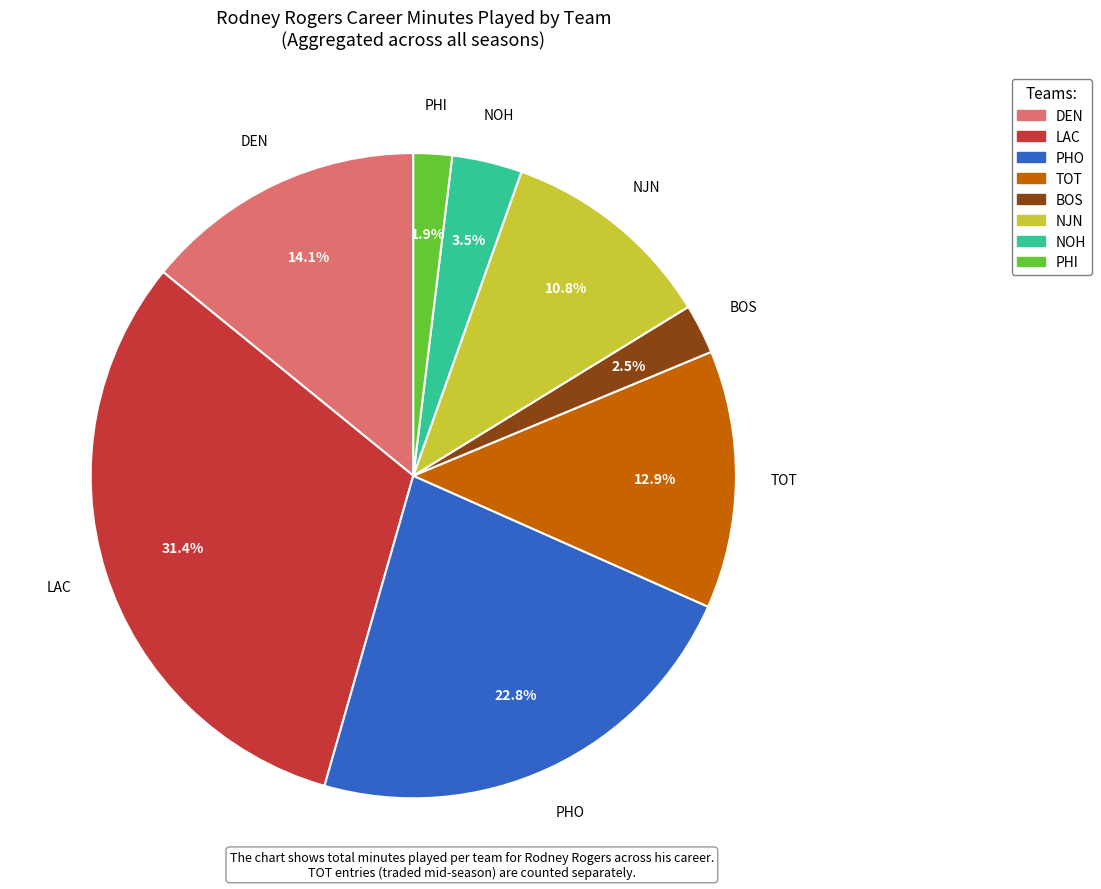

Count the number of slices in the pie.

8